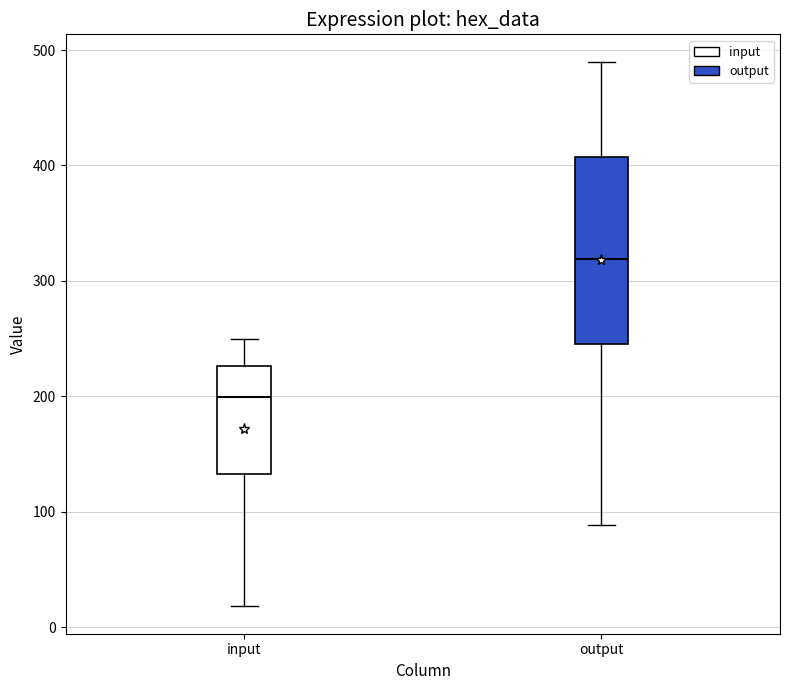

Where does the median line of the box for output sit on the y-axis? The values are not printed on the chart, so give them approximately, as read against the axis.

320